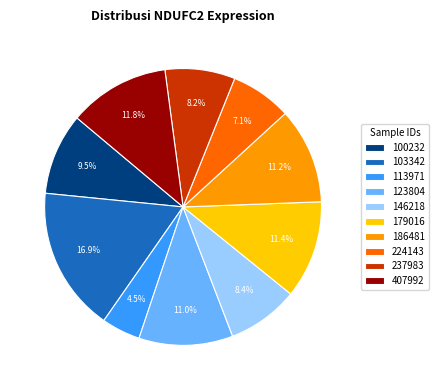

How much of the chart is everything except 103342?

83.1%